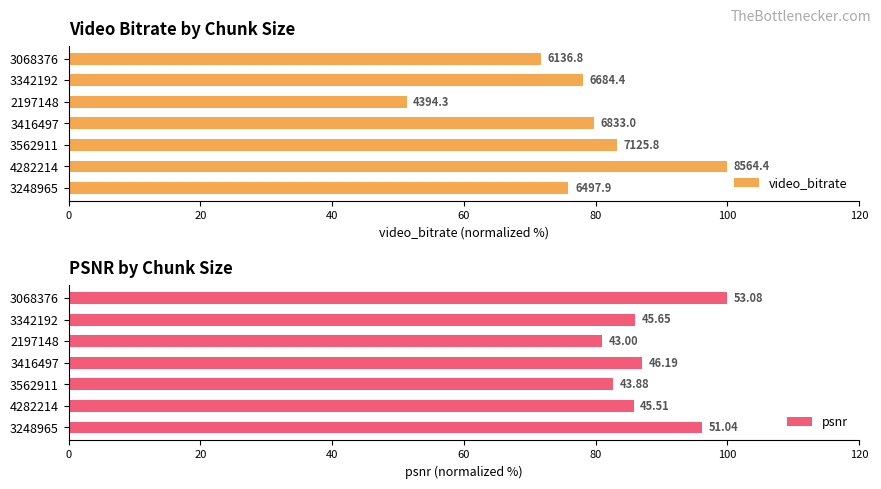

True or false: video_bitrate has a value of 105.0 at 3416497.

False